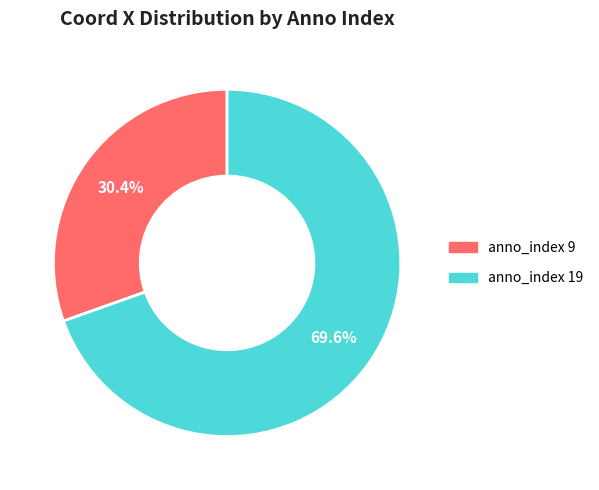

Is there any slice that represents more than half of the pie?

Yes